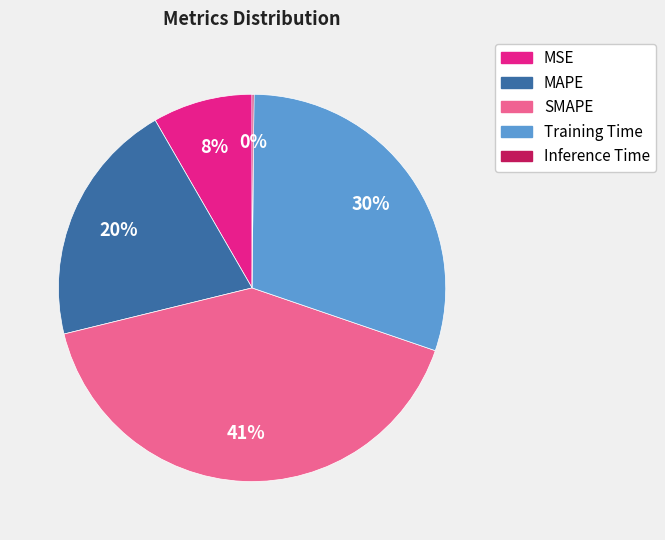

Is there any slice that represents more than half of the pie?

No